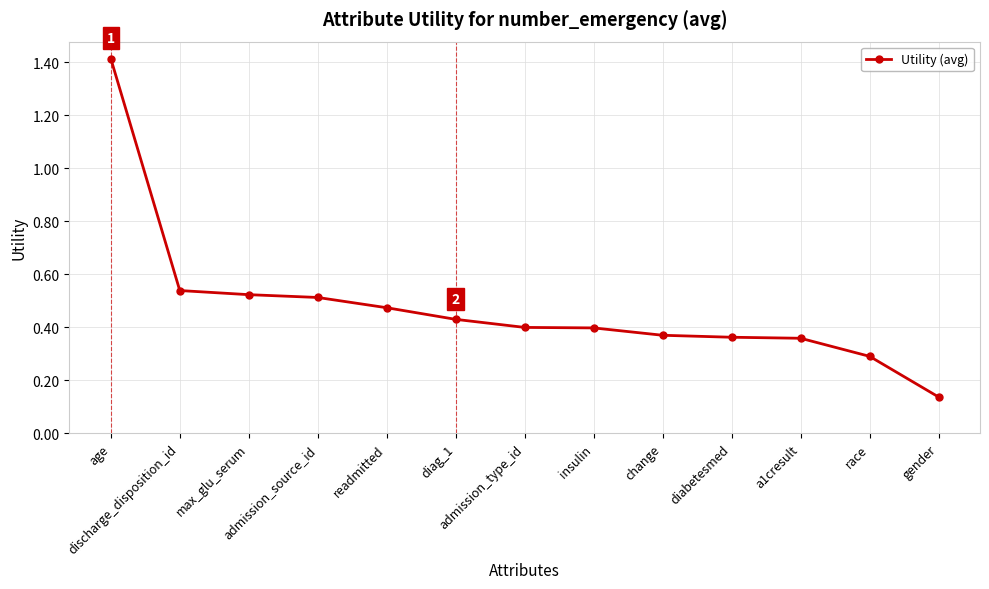

What is the sum of all values?

6.2